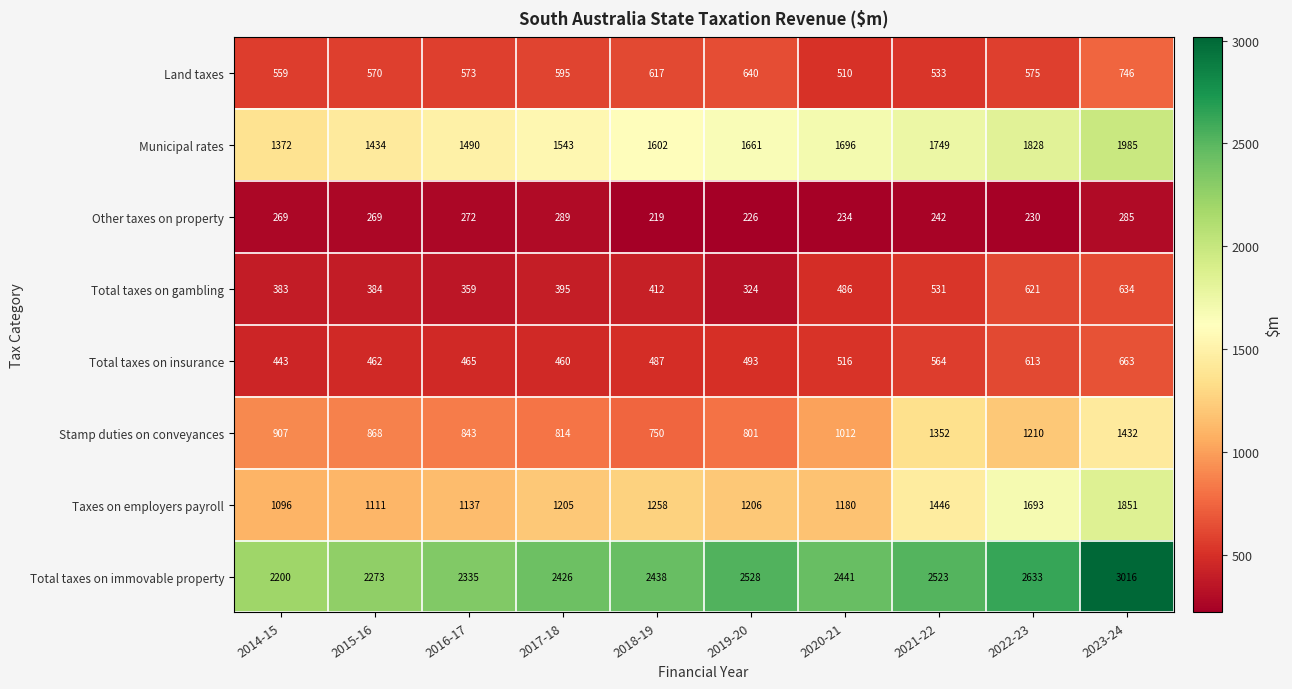

What is the difference between the highest and lowest values at 2022-23?

2403